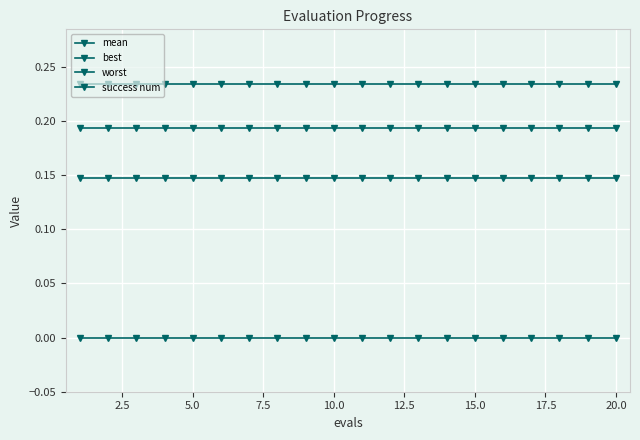

True or false: mean and worst cross at least once.

False